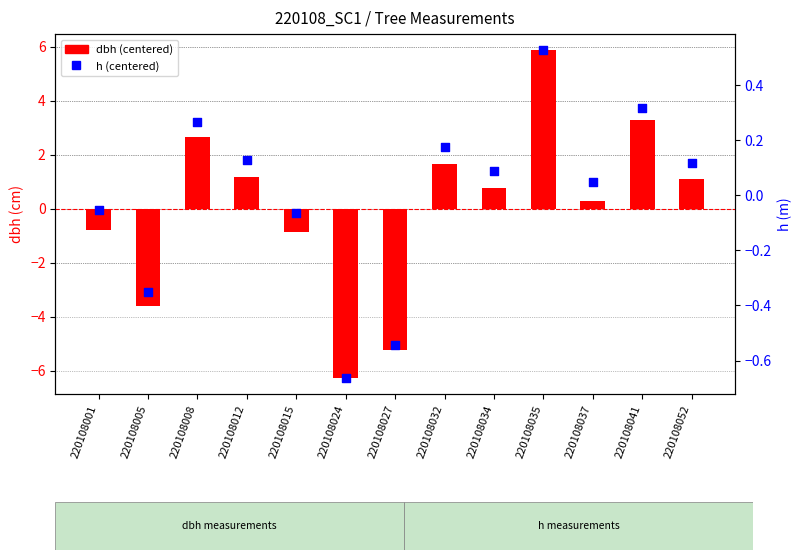

Which series has the largest Y range (max minus min)?

dbh (centered)